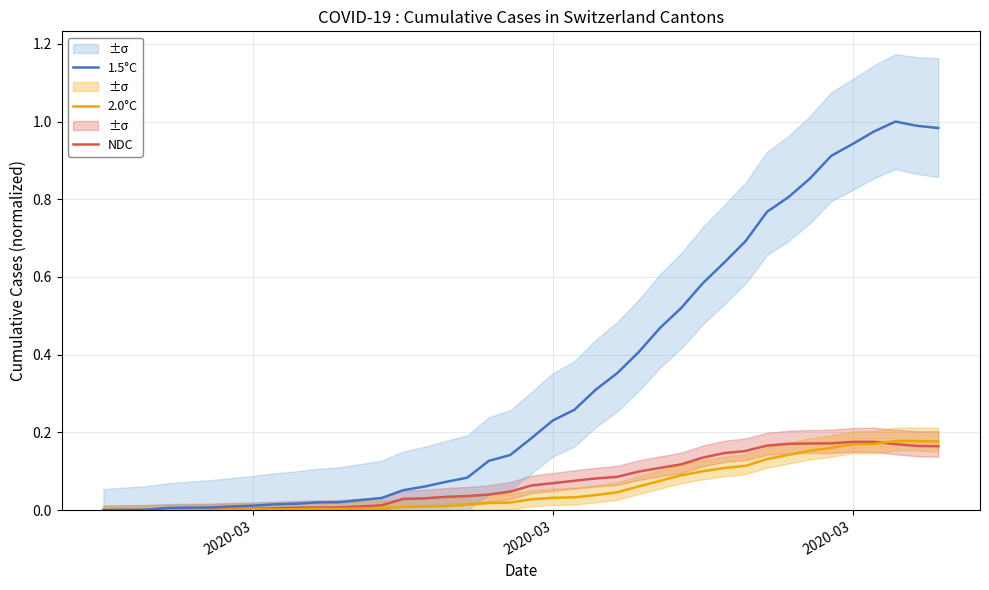

Is this an area chart (filled region under the line)?

No